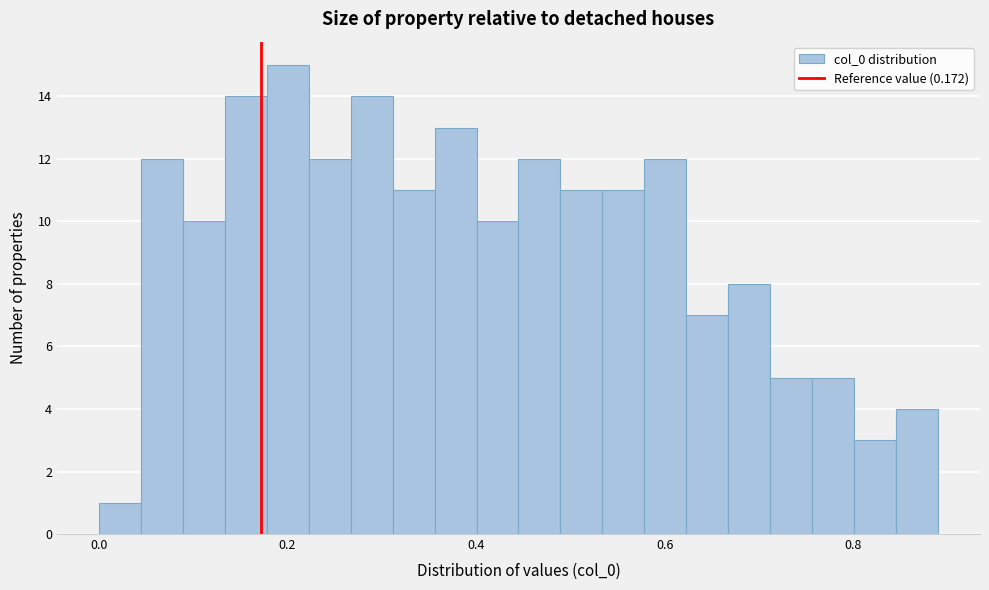

Around what value on the x-axis is the tallest bar? Give the approximate position of its centre, as read against the axis.

0.20